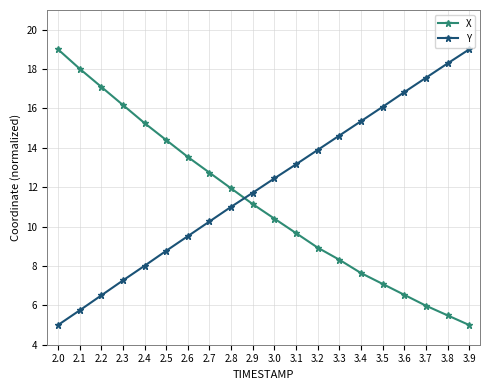

What is the sum of the Y values at 3.3 and 2.9?

26.3